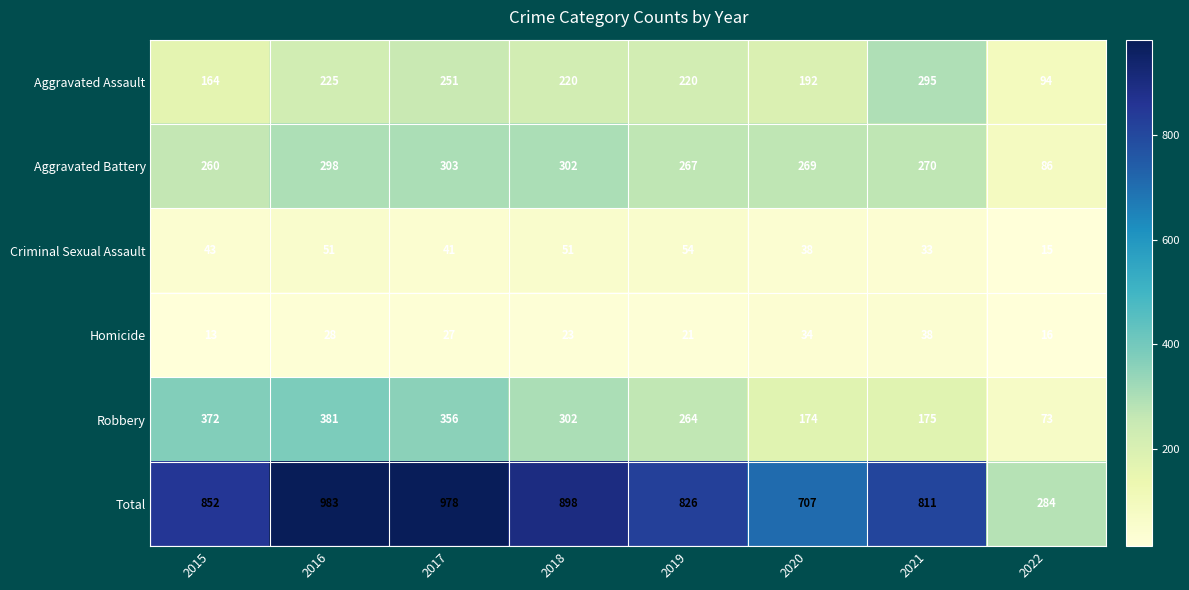

How many series are shown in this chart?

6